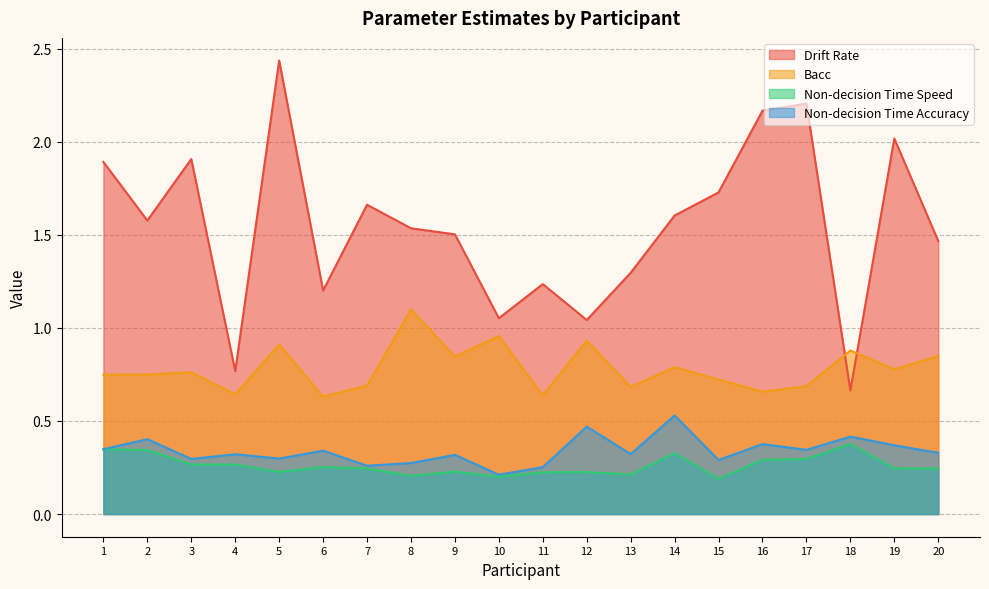

True or false: Drift Rate and Non-decision Time Accuracy cross at least once.

False